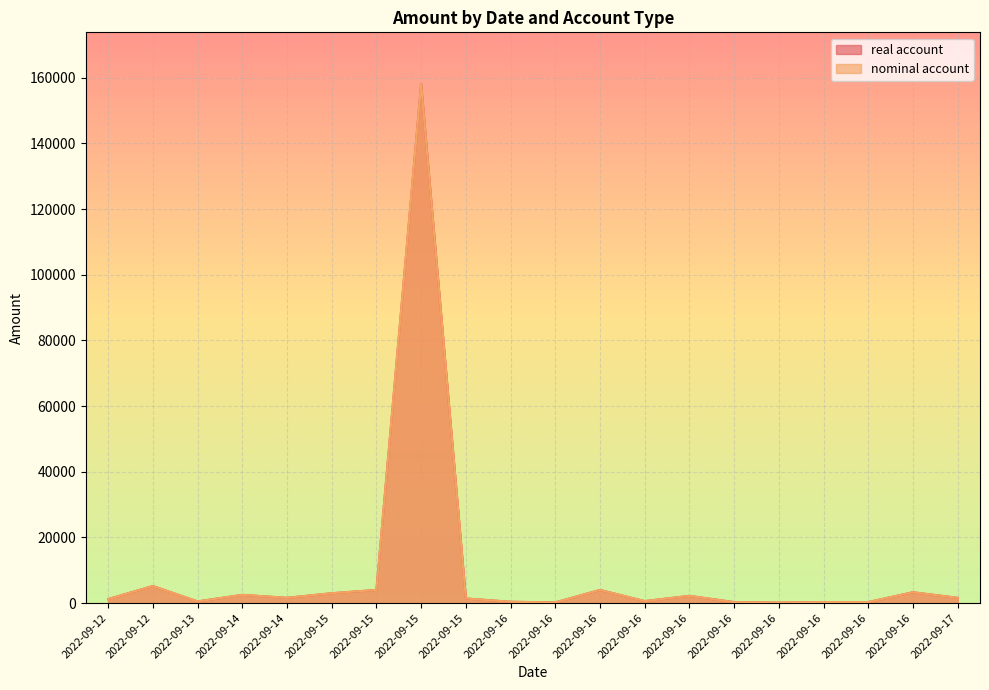

How many data points in nominal account are above 1600?

8